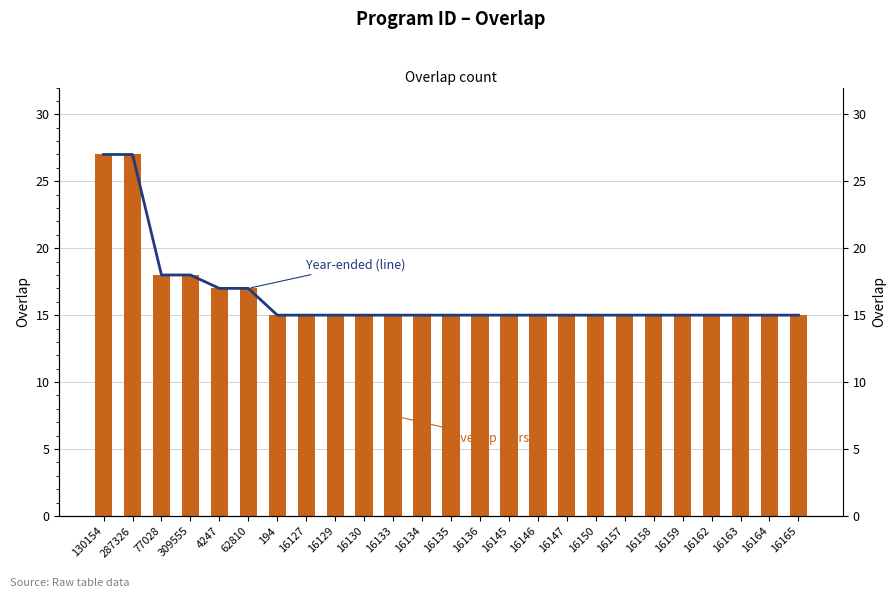

What is the label of the 1st bar from the left?

130154